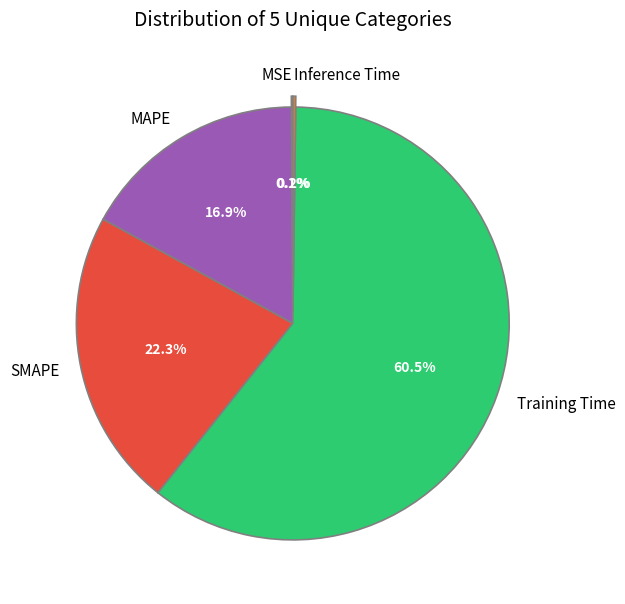

What is the largest slice in the pie chart?

Training Time